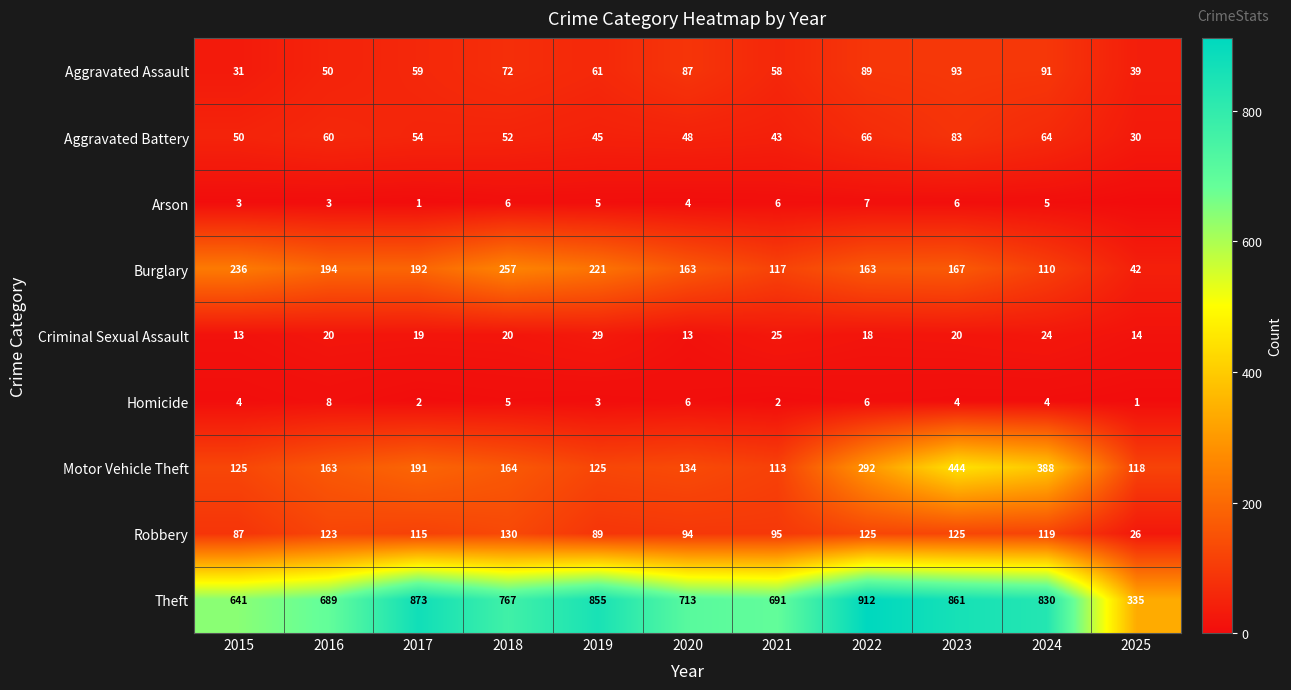

What is the lowest value of the Motor Vehicle Theft series?

113